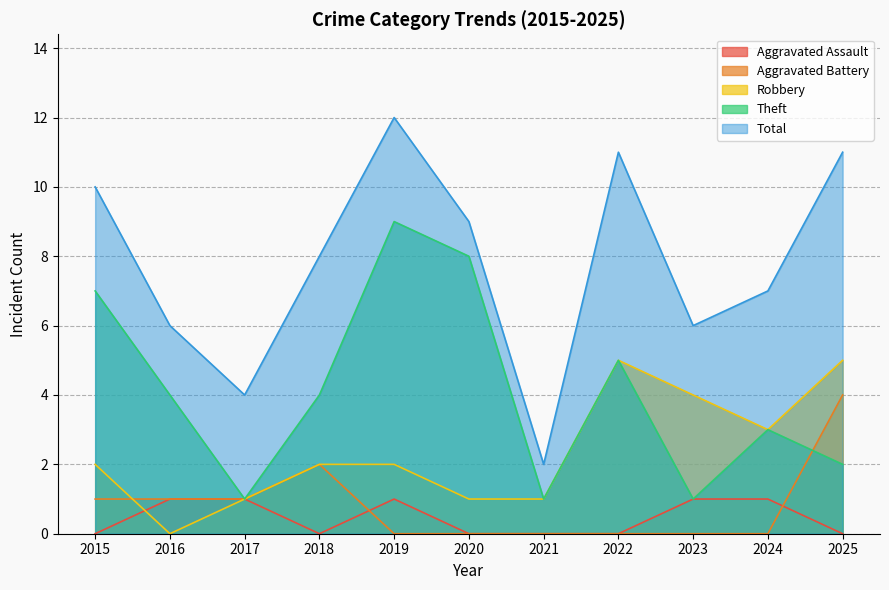

What is the greatest value displayed?

12